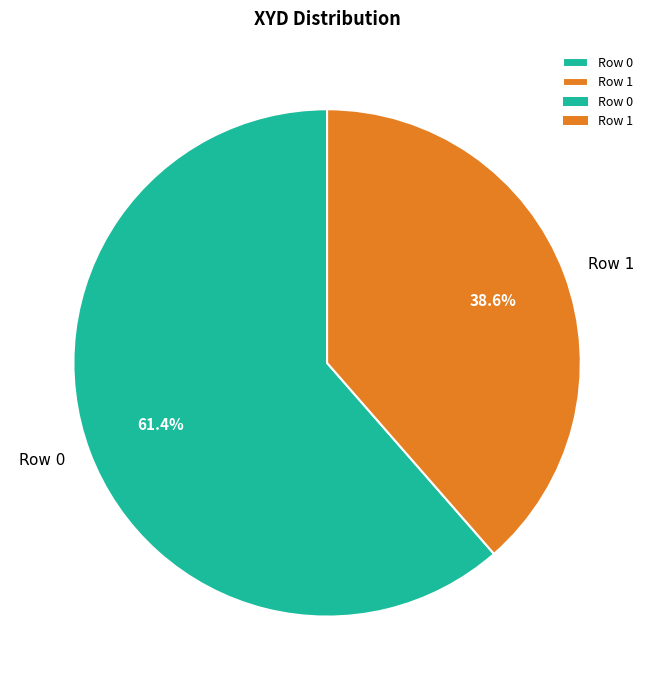

The Row 0 slice represents 55% of the pie. True or false?

False